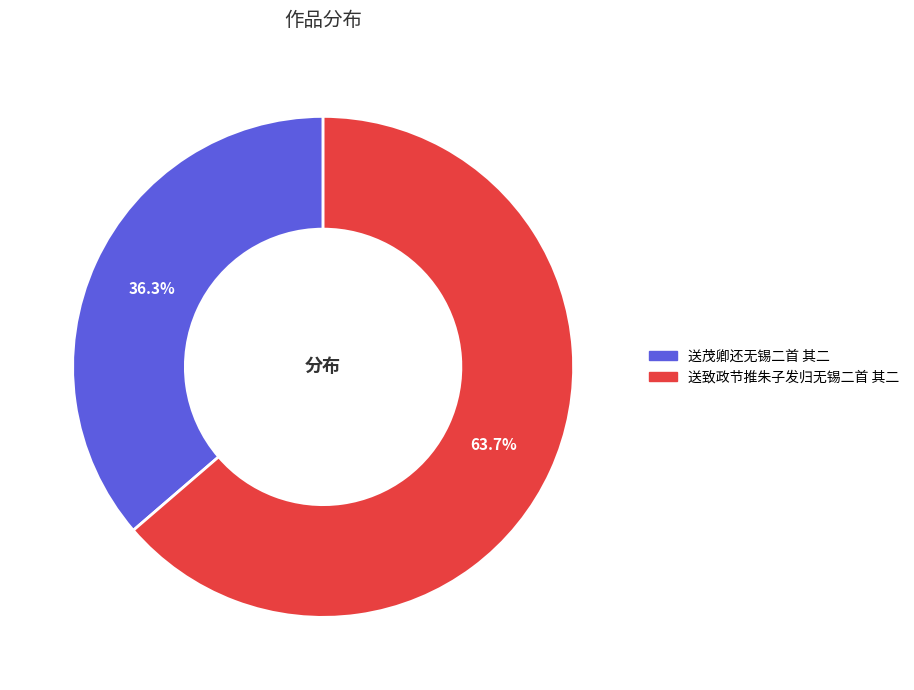

Is it true that 送茂卿还无锡二首 其二 is 46% of the pie?

False